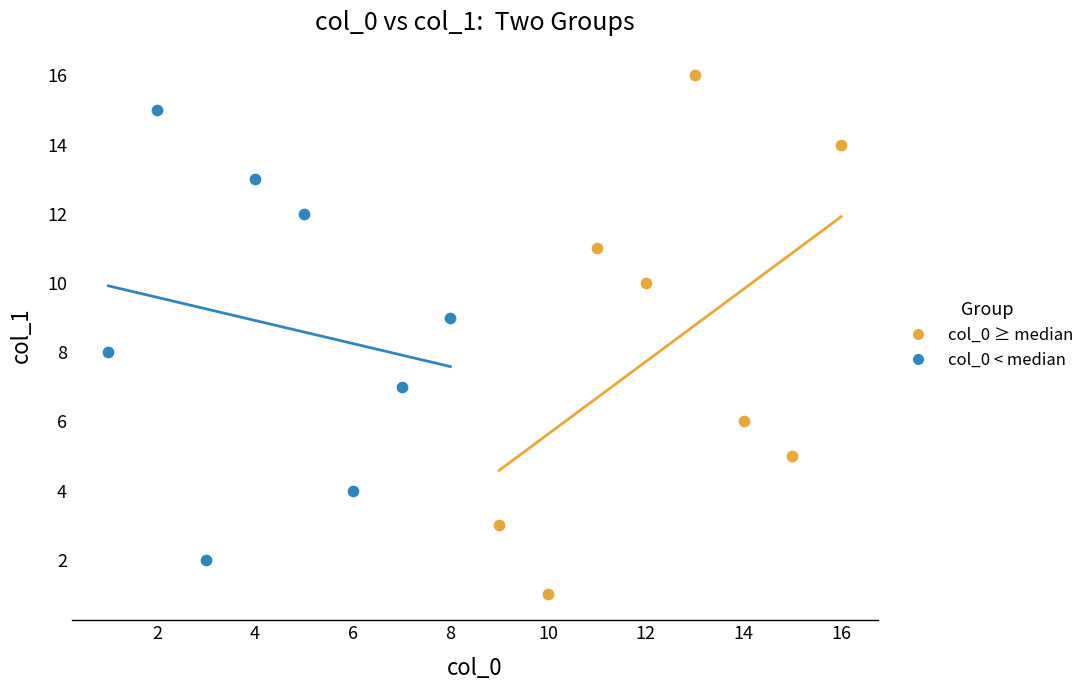

Which series has the largest Y range (max minus min)?

col_0 ≥ median